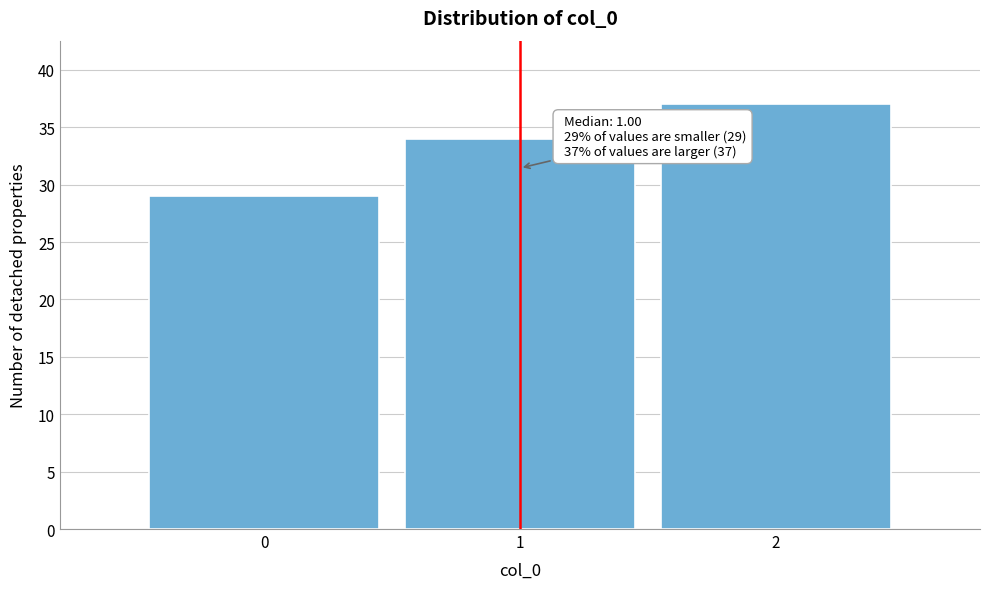

Over which range of the x-axis is the bar tallest?

1.5 to 2.5